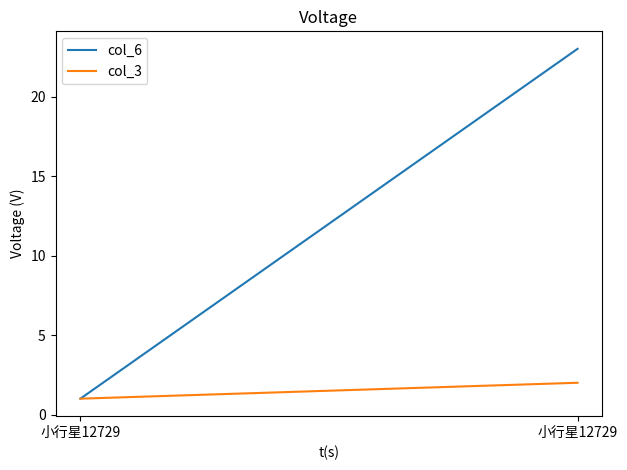

What is the sum of all col_3 values?

3